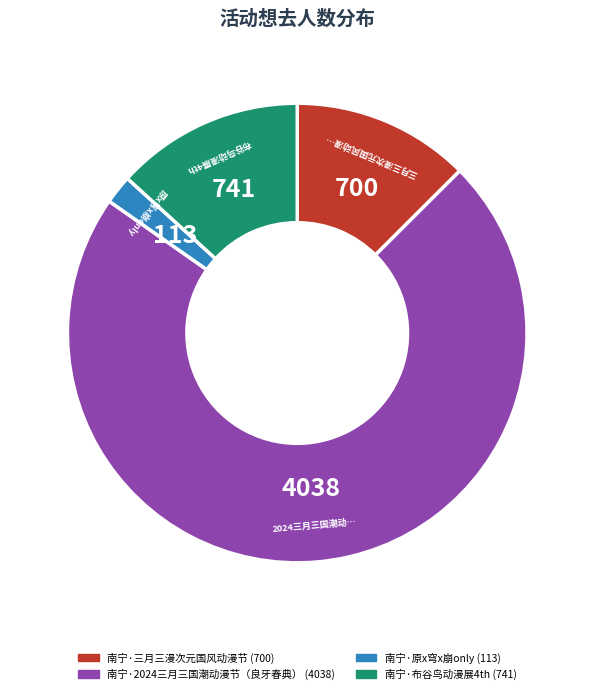

Approximately how many times larger is the value at 南宁·布谷鸟动漫展4th compared to 南宁·原x穹x崩only?

6.6